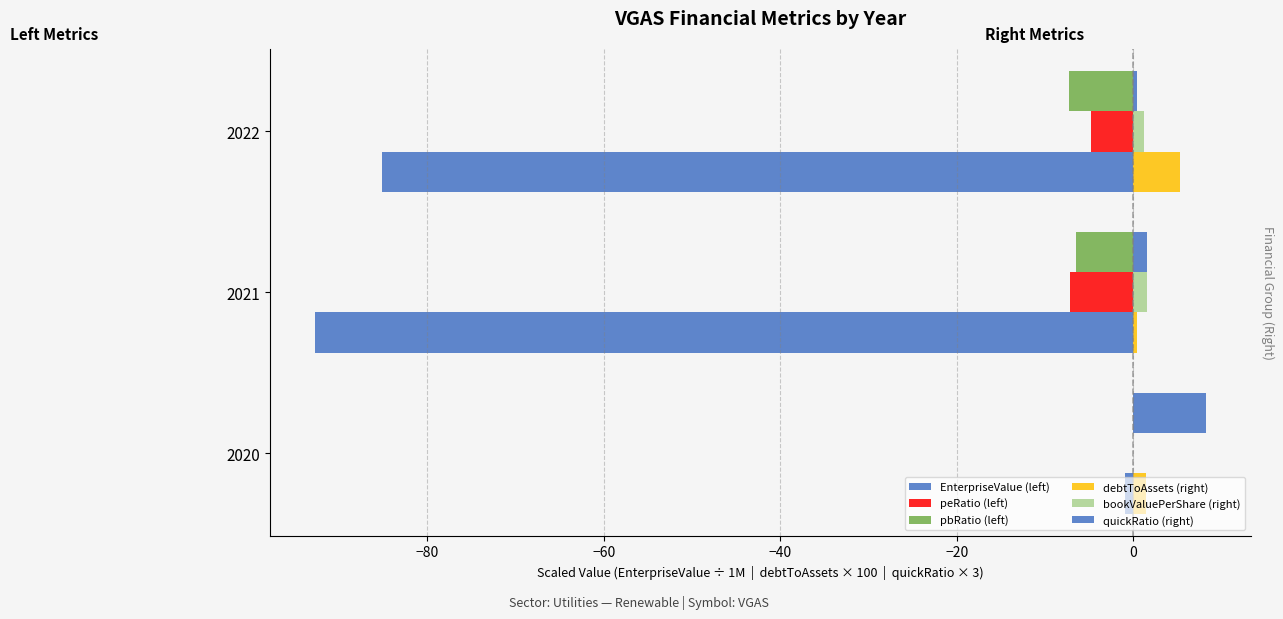

How many data points in bookValuePerShare (right) are above 1?

2